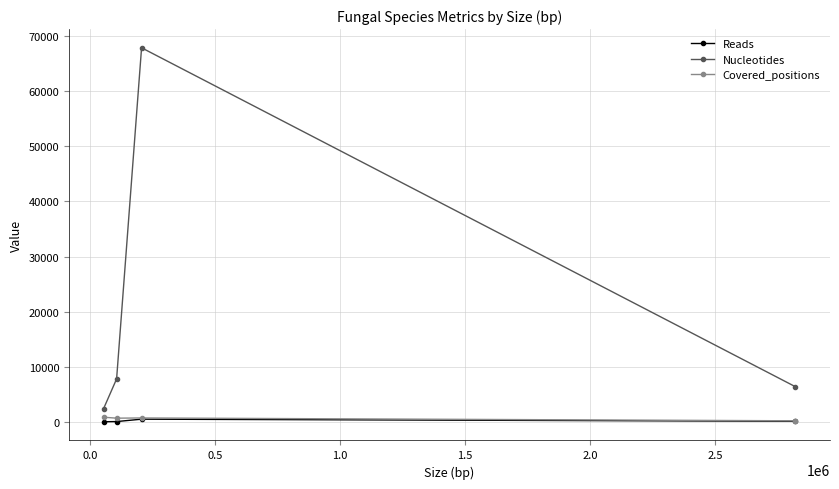

Which series has the largest total across all categories?

Nucleotides